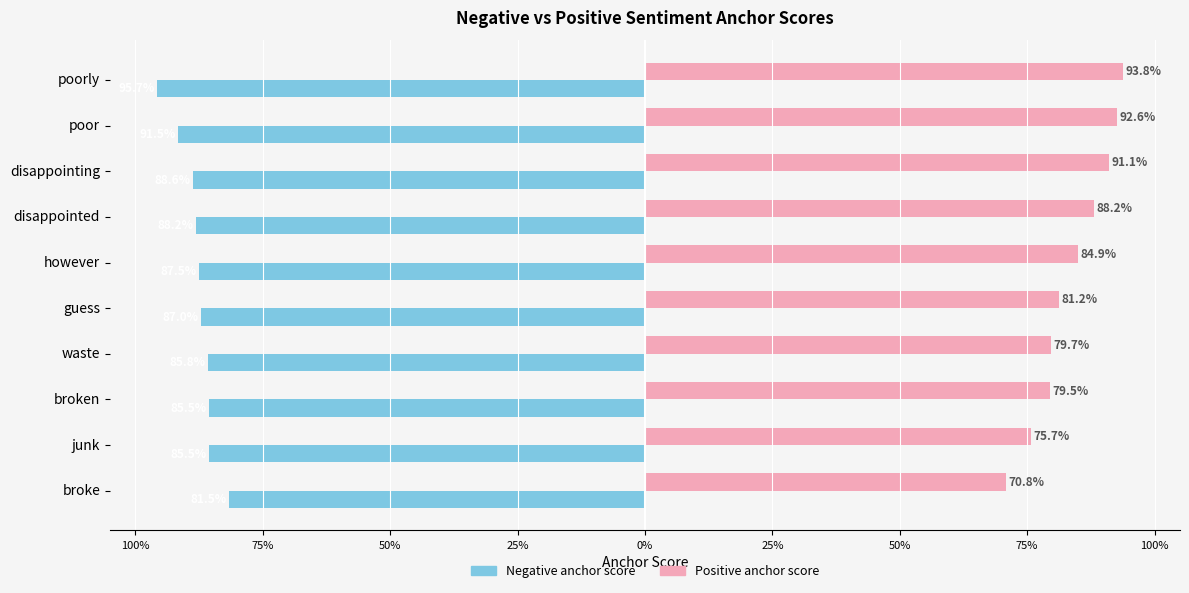

What are all the series names shown in the legend?

Negative anchor score, Positive anchor score